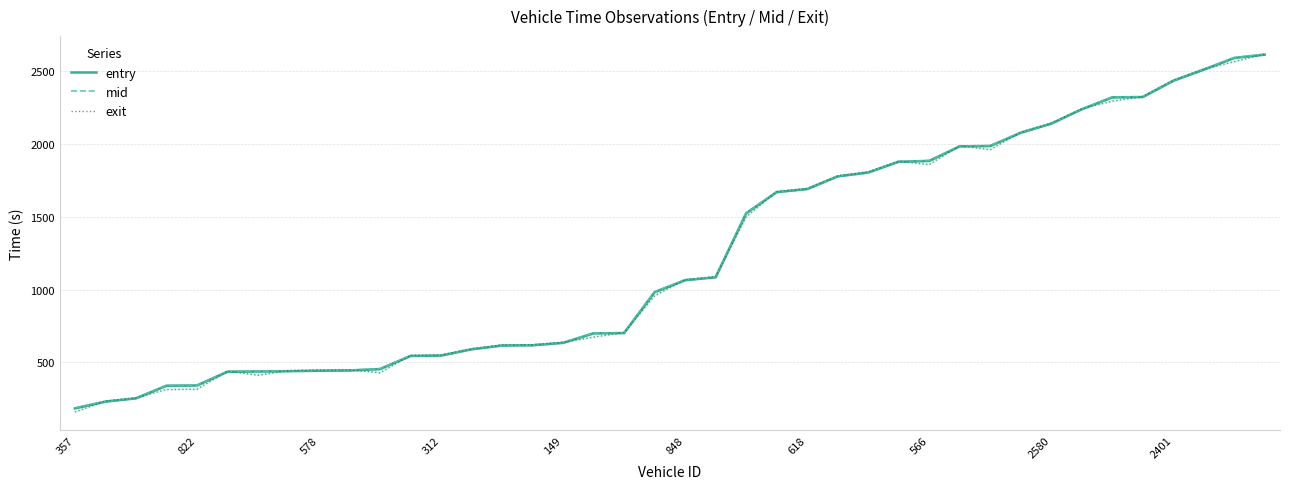

At how many categories does at least one series exceed 215?

39